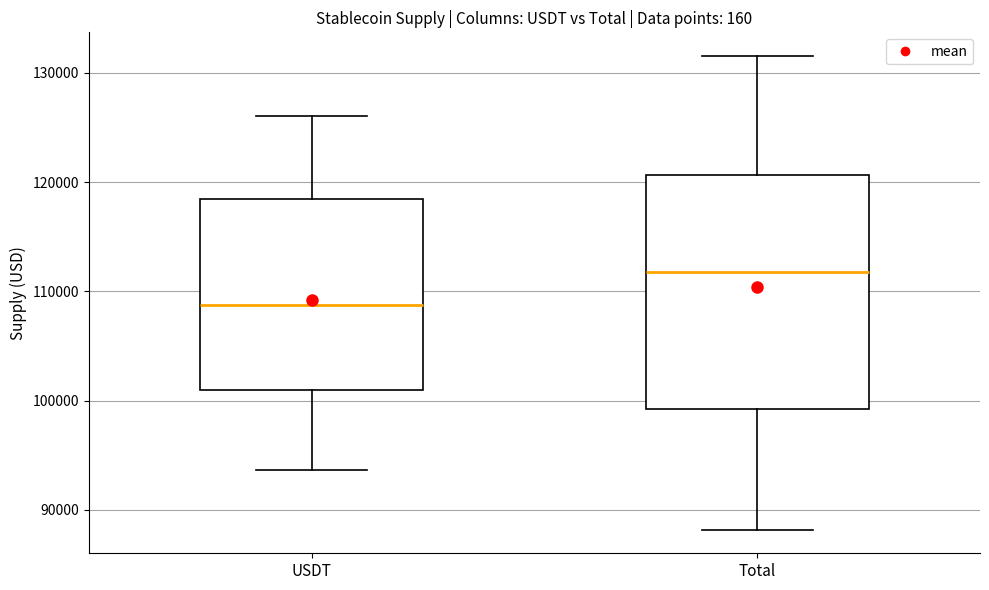

Which box is the tallest, from its lower edge to its upper edge?

Total